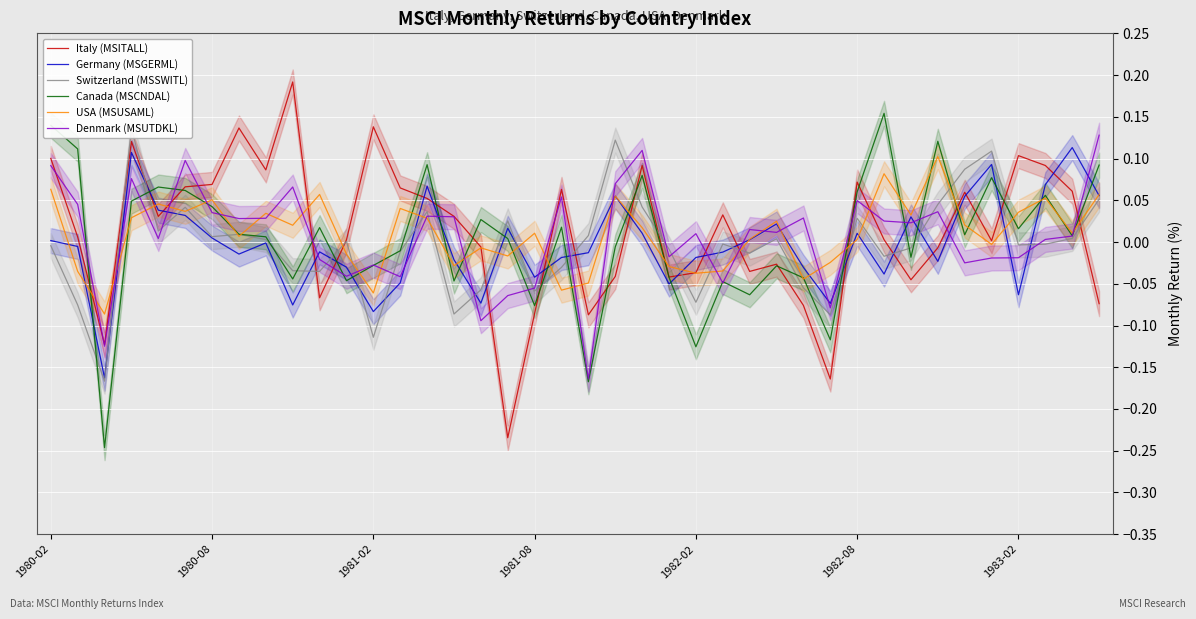

The Canada (MSCNDAL) series shows 0.0 at 8. True or false?

False